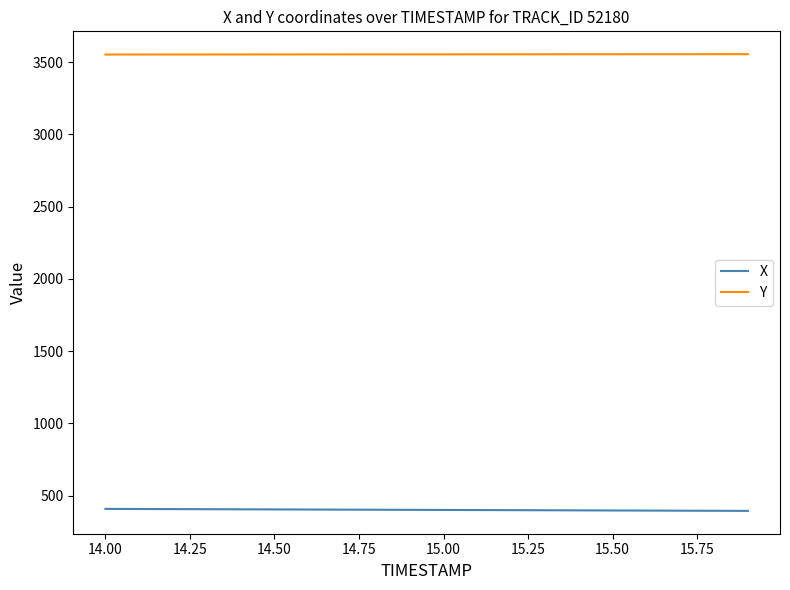

List the series in order of their overall mean, highest first.

Y, X